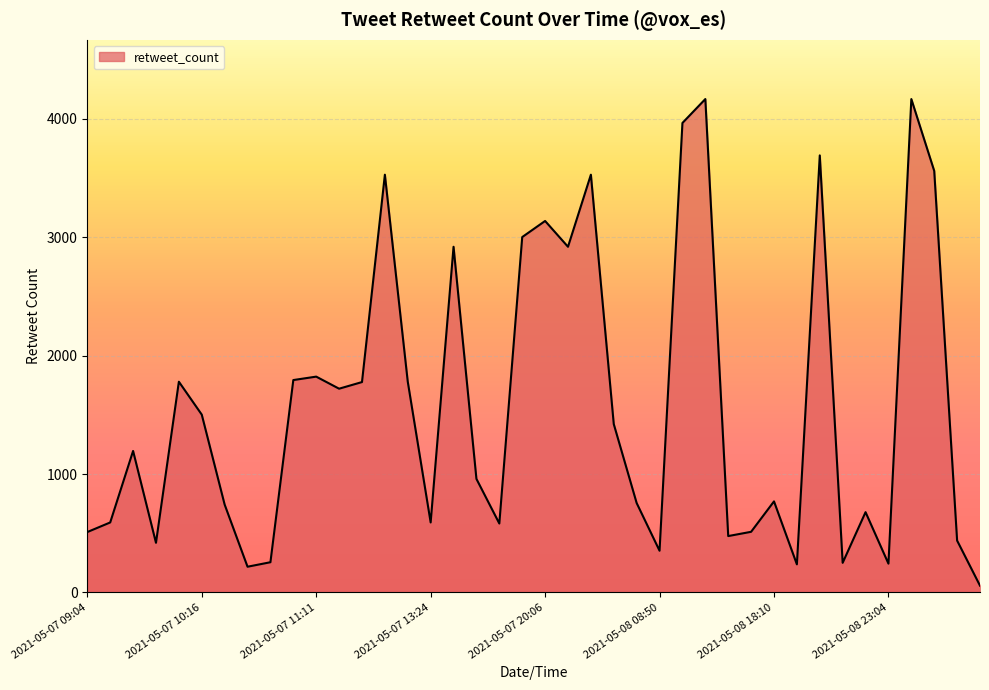

What is the maximum value shown in the chart?

4168